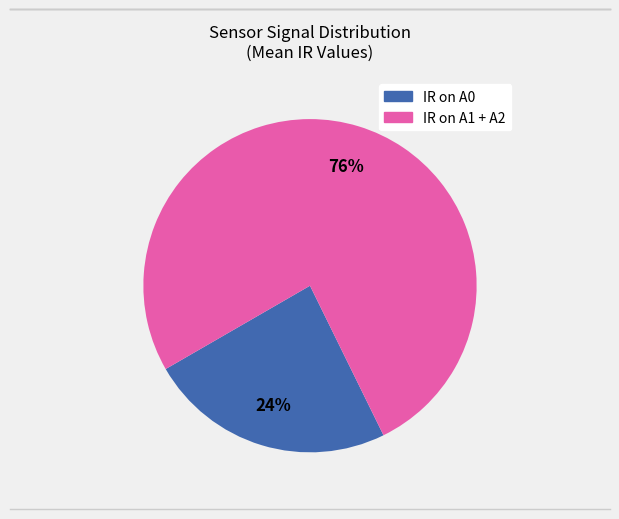

Is there a majority slice in this chart?

Yes